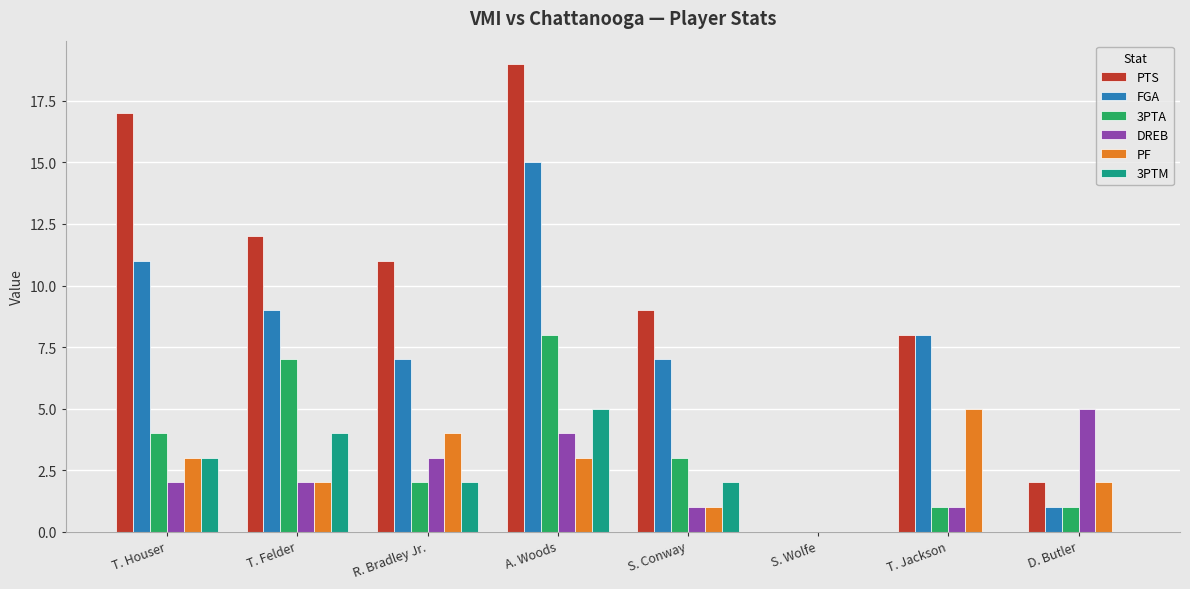

Is it true that 3PTM equals -3 at S. Wolfe?

False